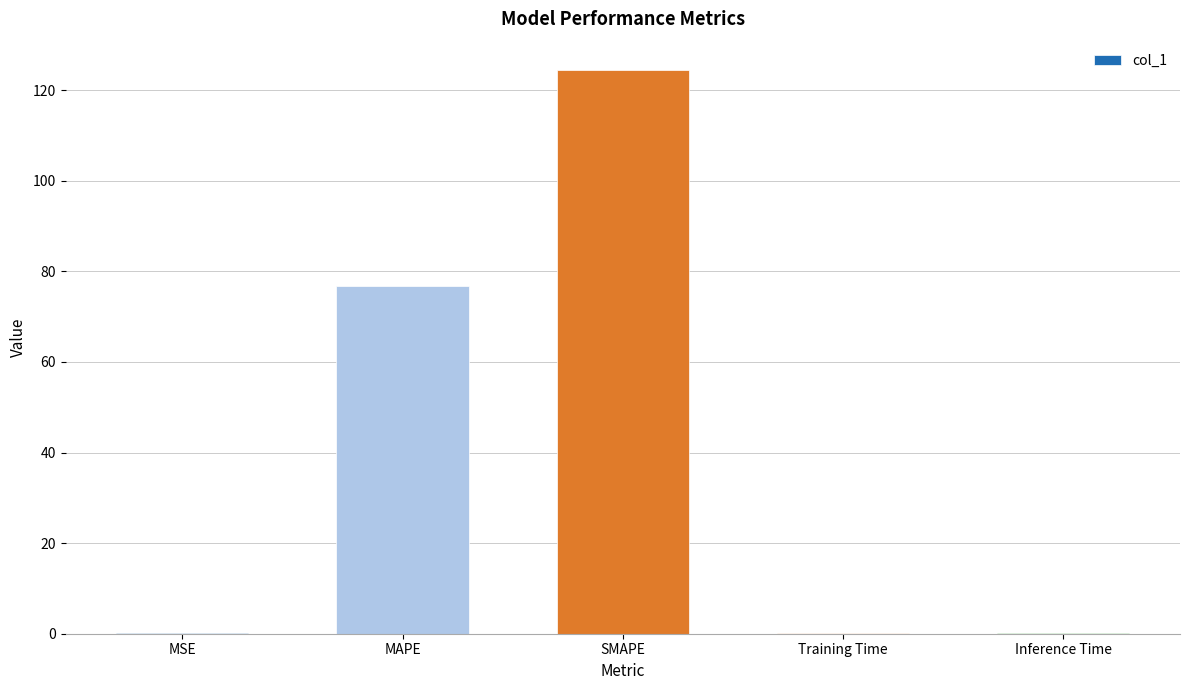

The value at MAPE is 47.0. True or false?

False